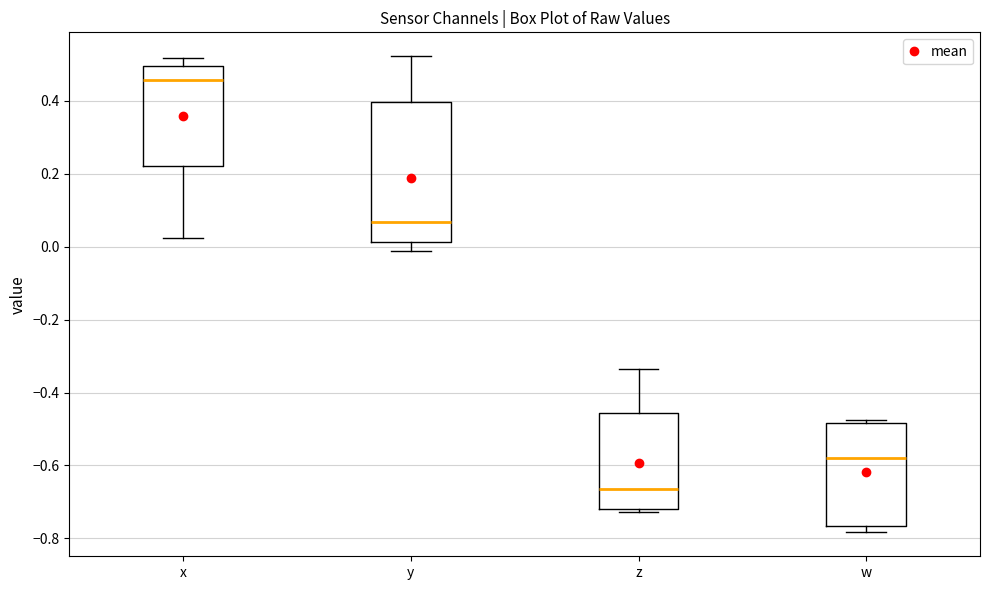

Reading left to right, transcribe this box plot: for each box, give where its median line is, the range the box spans, and where its two whiskers end, as read against the y-axis. The values are not printed on the chart, so give them approximately, as read against the axis.

x: median 0.46, box 0.22 to 0.50, whiskers 0.02 to 0.52
y: median 0.06, box 0.02 to 0.40, whiskers -0.02 to 0.52
z: median -0.66, box -0.72 to -0.46, whiskers -0.72 (just below the box's lower edge) to -0.34
w: median -0.58, box -0.76 to -0.48, whiskers -0.78 to -0.48 (just above the box's upper edge)